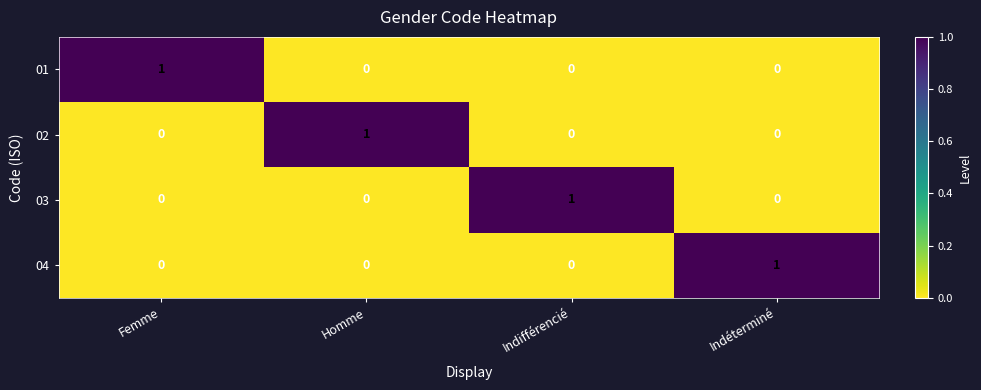

How many values in the 02 series exceed 0?

1